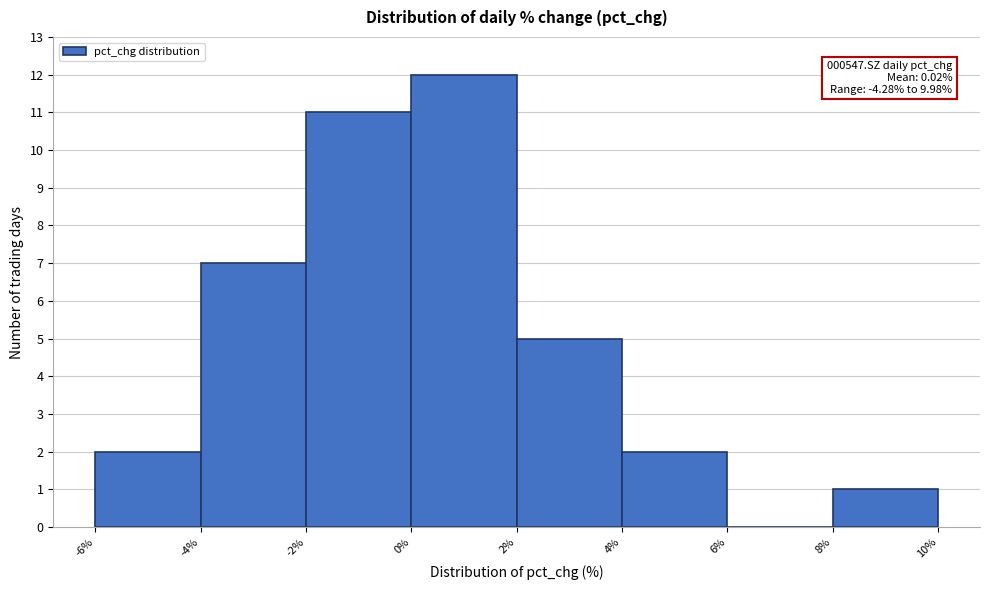

Which range on the x-axis has the tallest bar?

0% to 2%